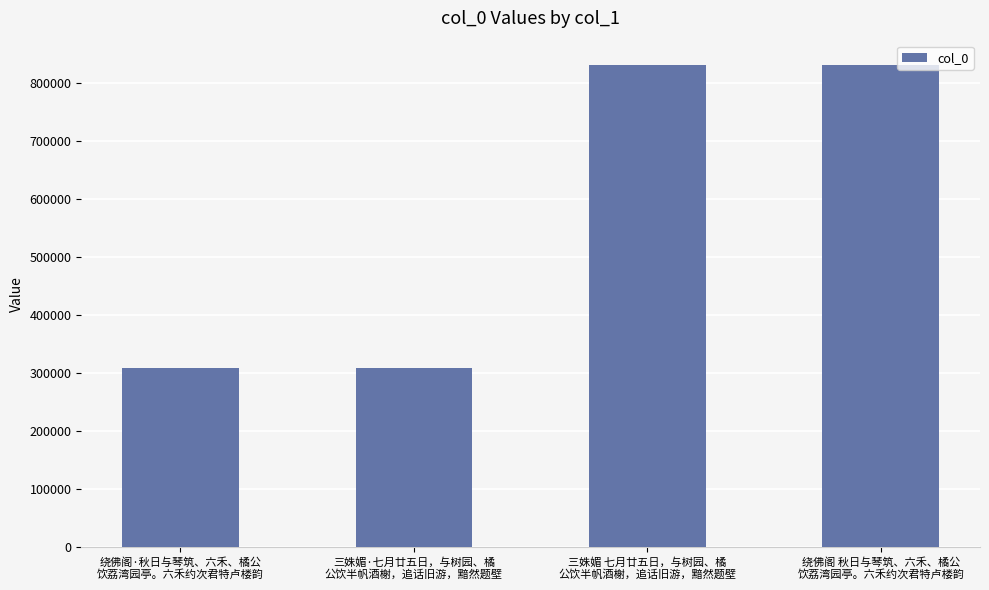

What is the label of the 4th bar from the left?

绕佛阁 秋日与琴筑、六禾、橘公
饮荔湾园亭。六禾约次君特卢楼韵